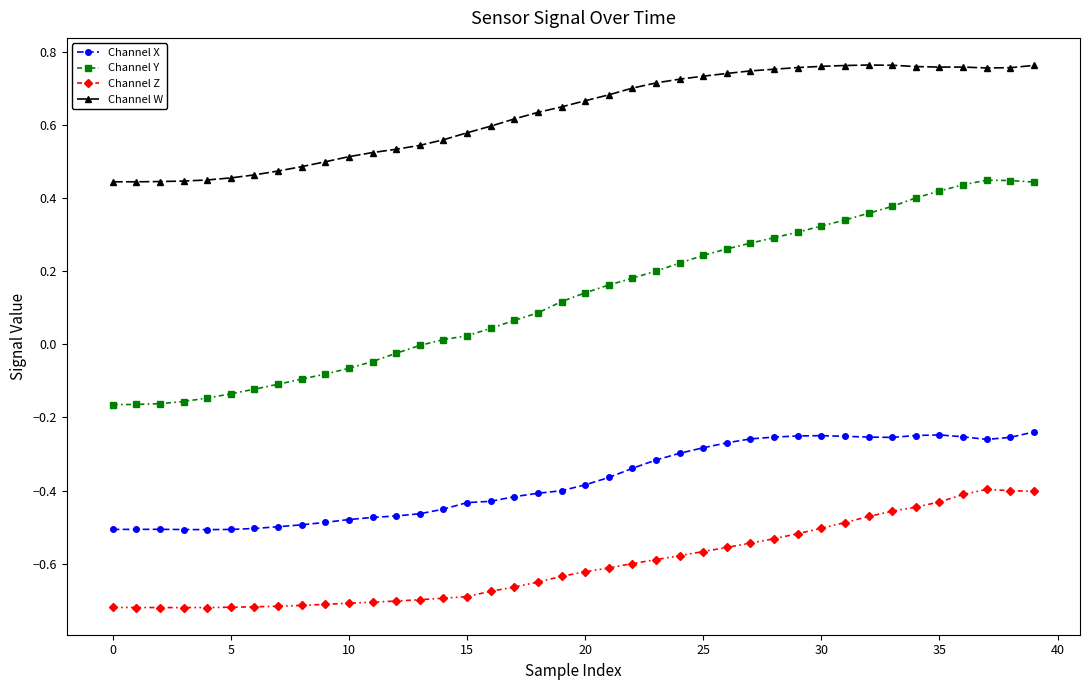

Which series has the largest range (max minus min)?

Channel Y